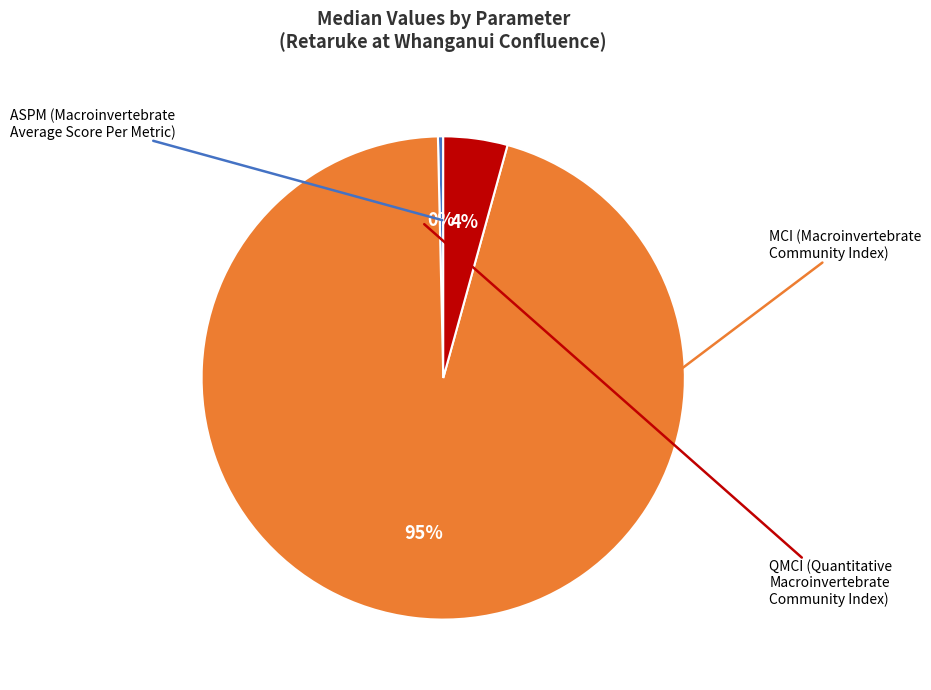

Is there a majority slice in this chart?

Yes